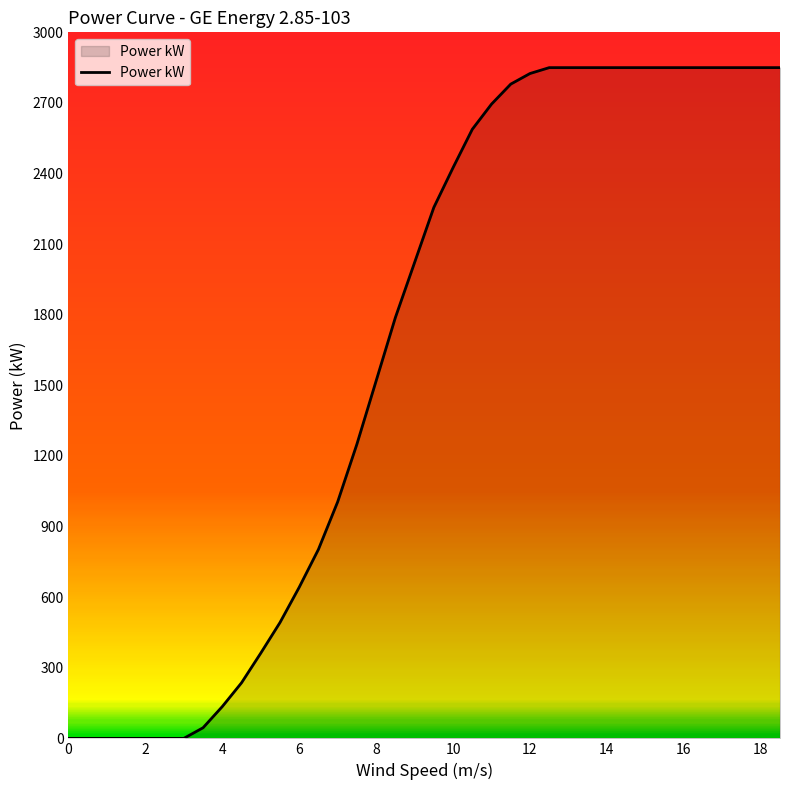

What is the greatest value displayed?

2850